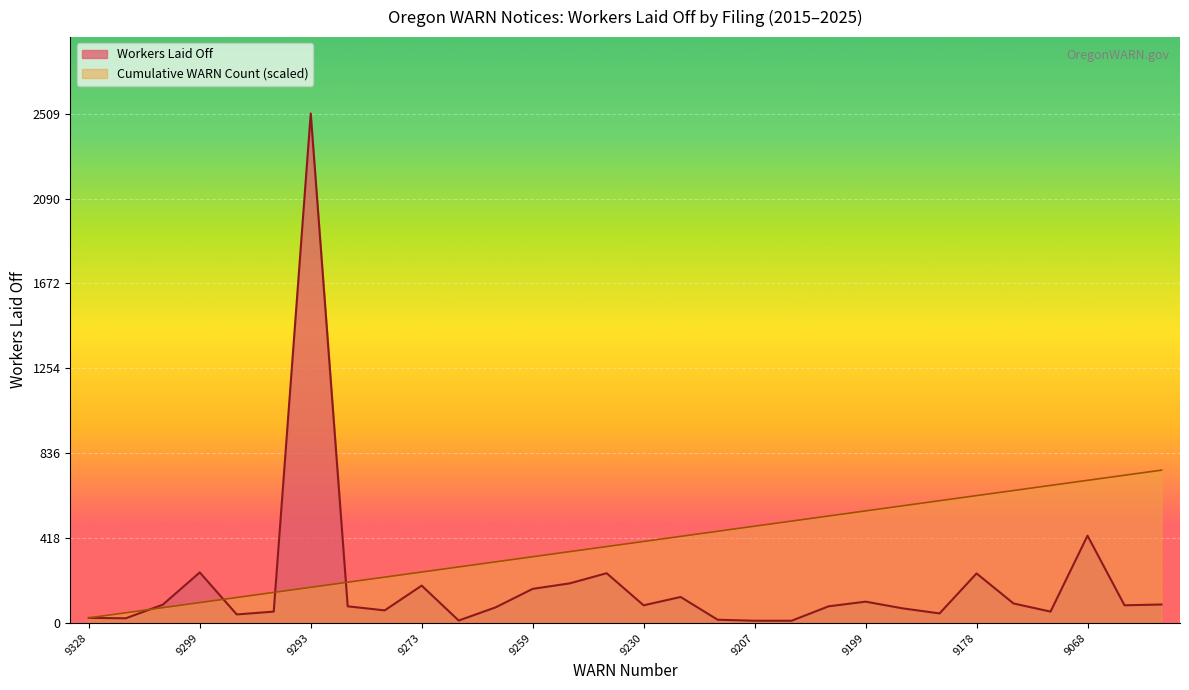

Which series has the largest range (max minus min)?

Workers Laid Off